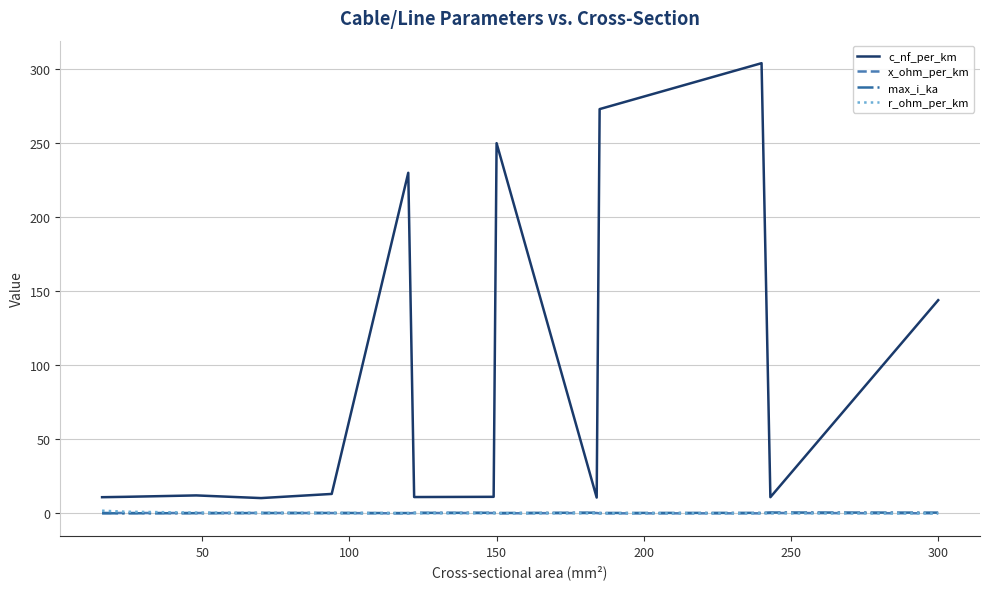

What is the maximum value shown in the chart?

304.0